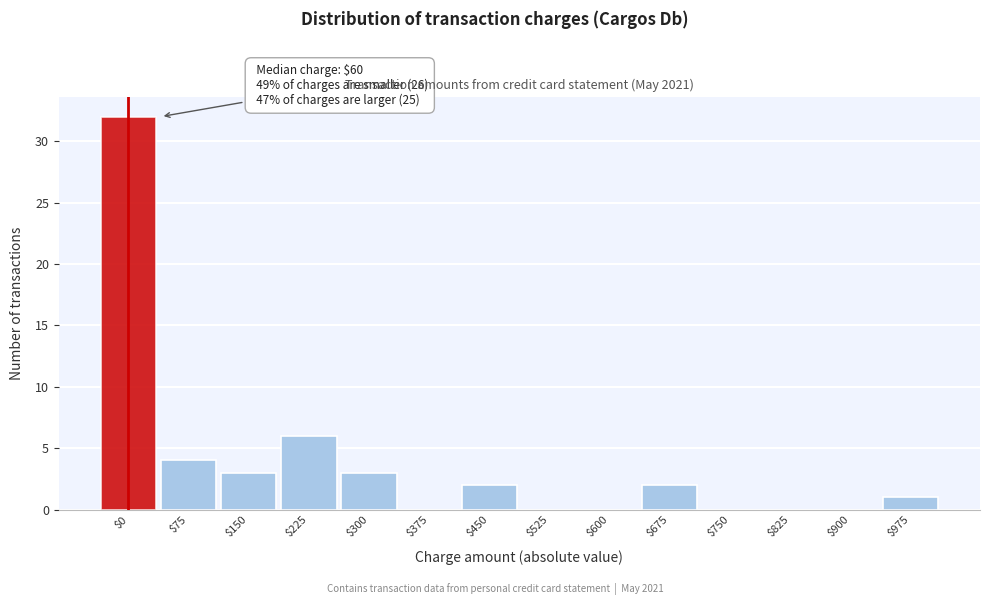

Is it true that the value at $300 is 3?

True